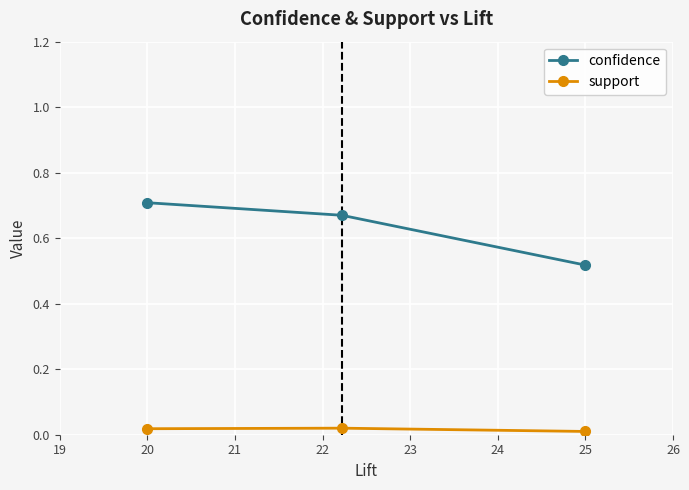

How many lines are shown in the chart?

2